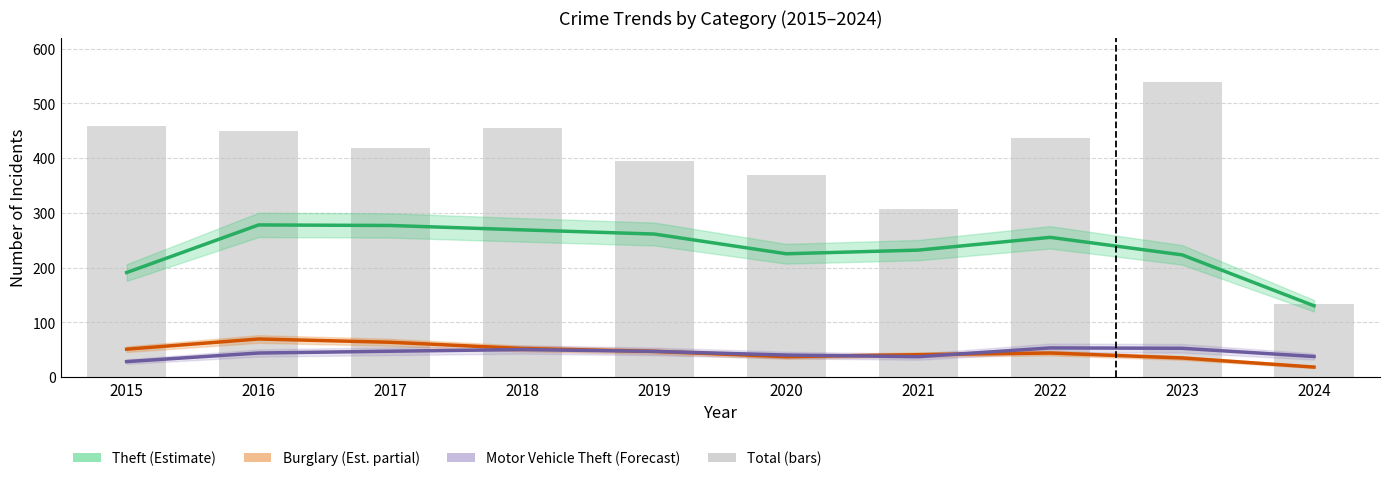

True or false: Total has a value of 437.3 at 2021.

False